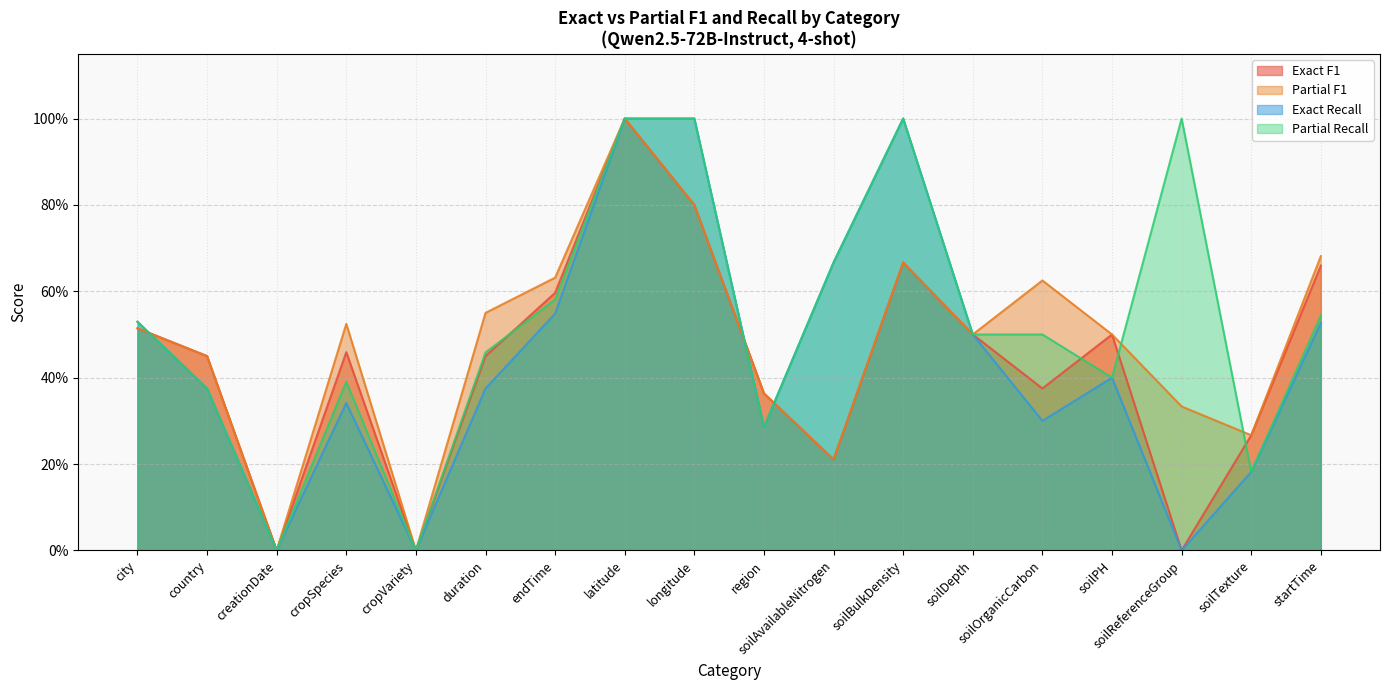

How many series are shown in this chart?

4